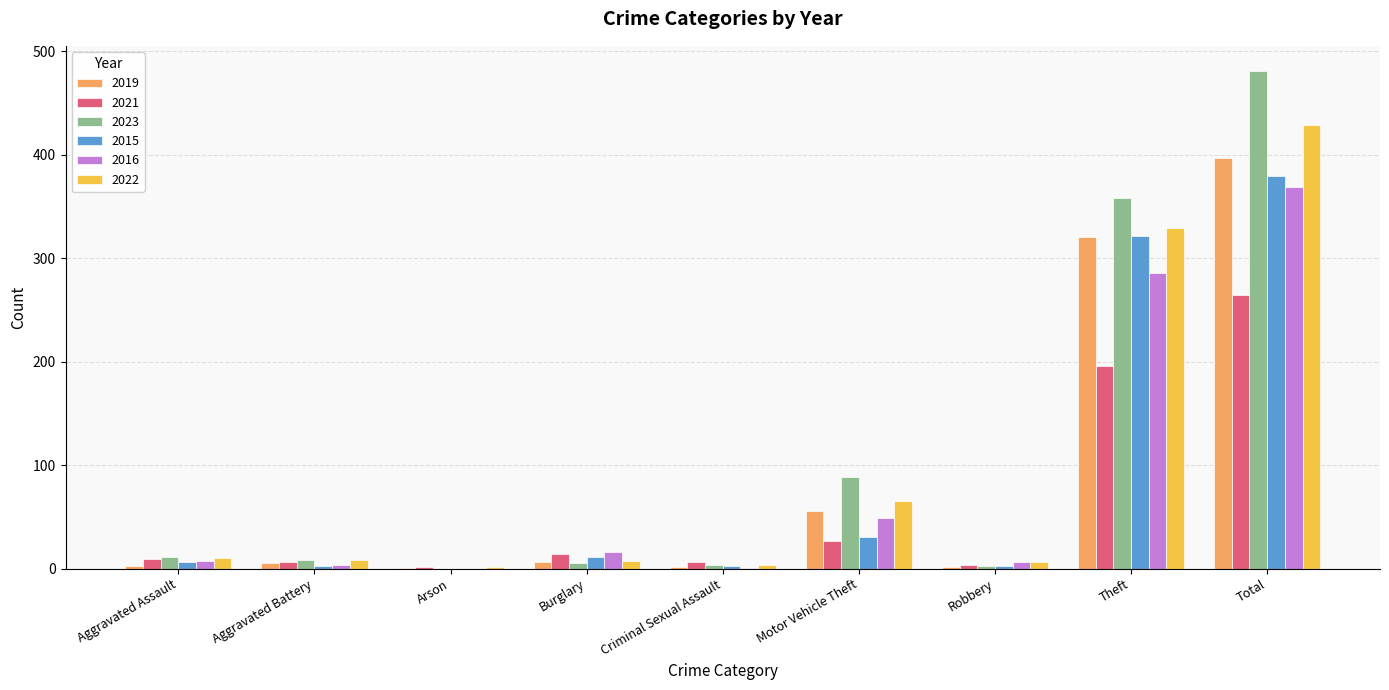

At which category is the sum across all series the highest?

Total